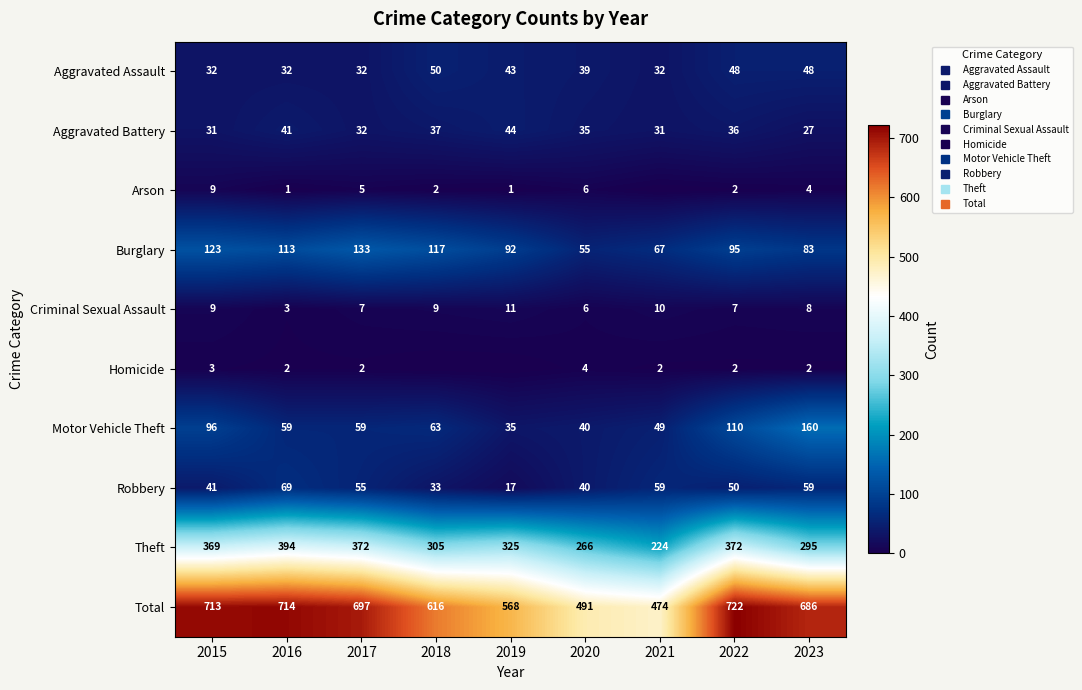

Between 2019 and 2023, which series saw the biggest shift?

Motor Vehicle Theft